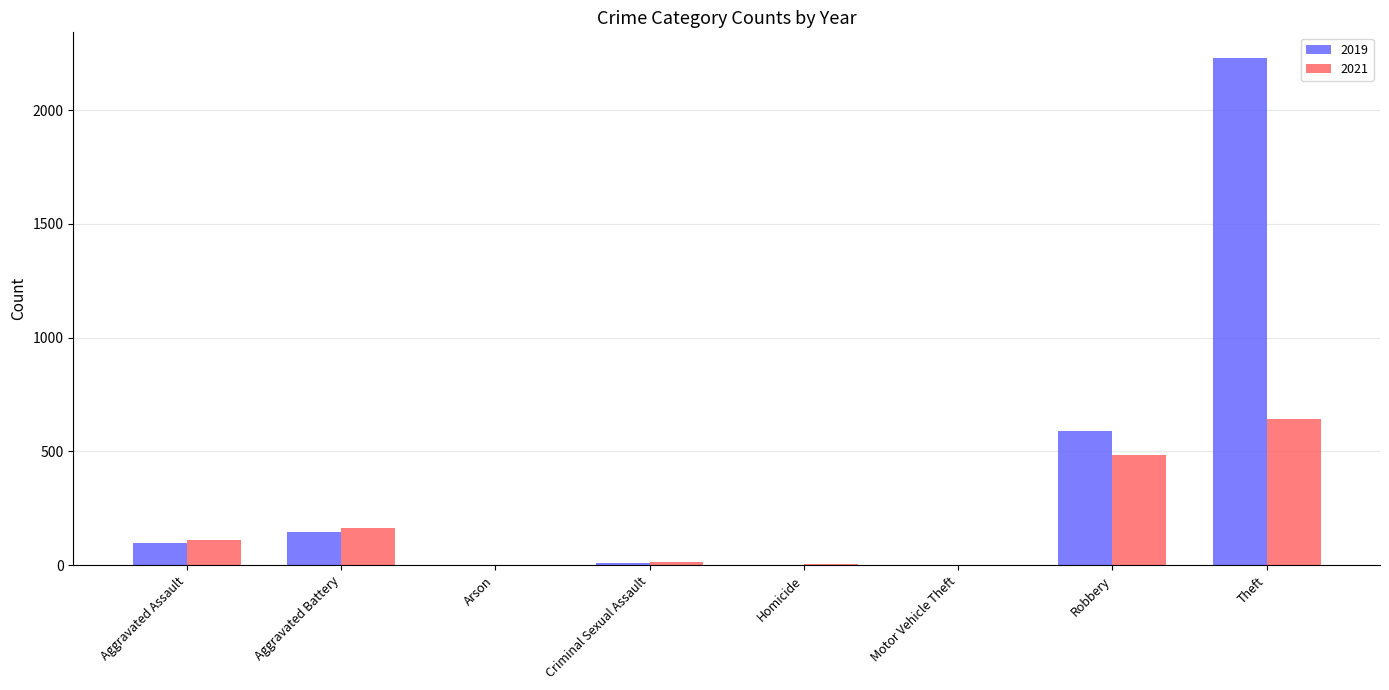

True or false: 2019 has a value of 1509 at Theft.

False